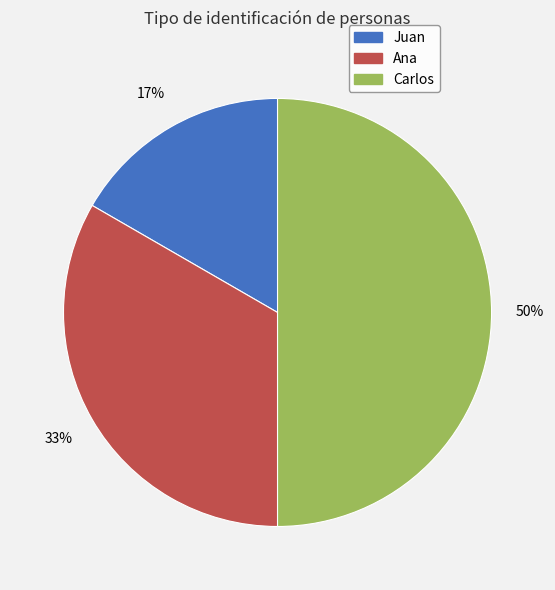

Do Juan and Carlos together represent more than half of the pie?

Yes